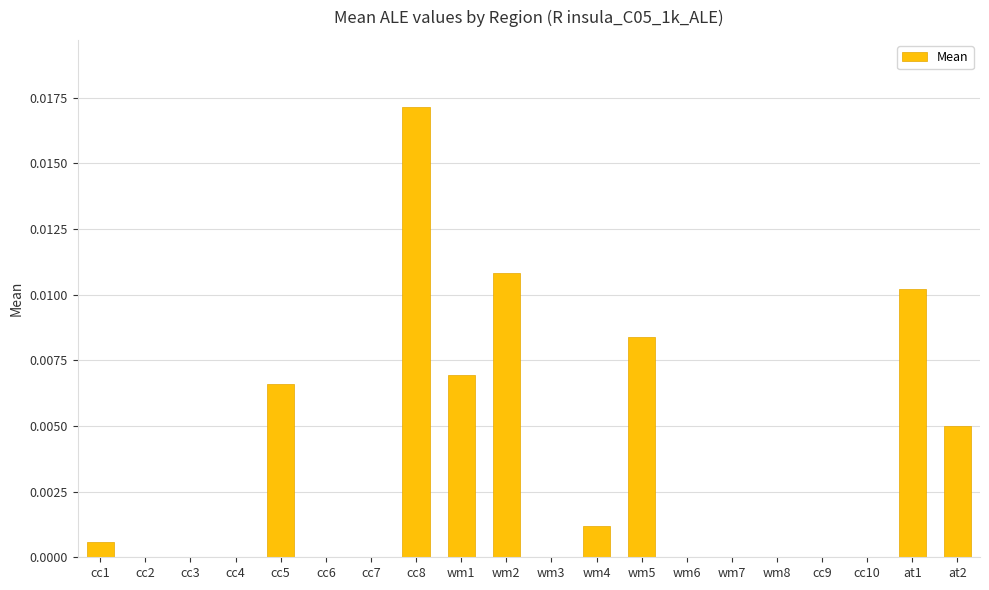

How many series are shown in this chart?

1